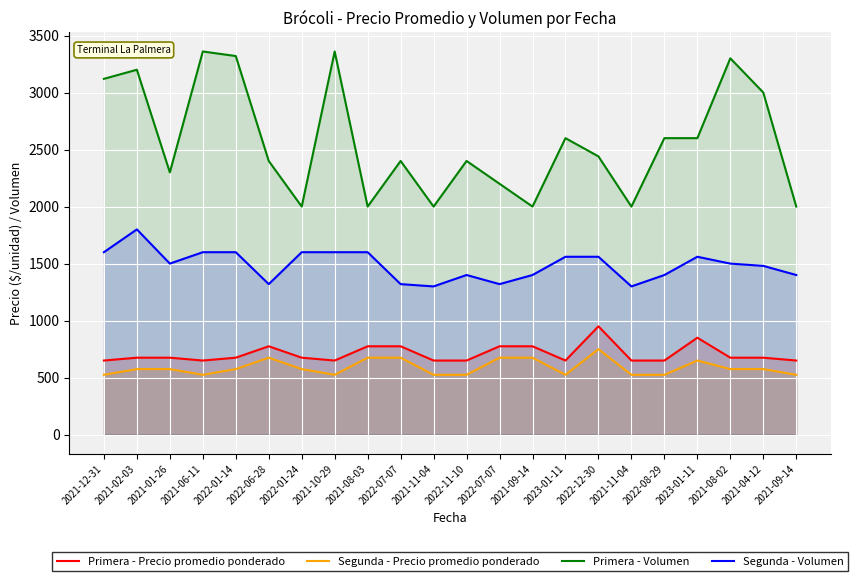

At 2022-07-07, list the series in order from smallest to largest.

Segunda - Precio promedio ponderado, Primera - Precio promedio ponderado, Segunda - Volumen, Primera - Volumen